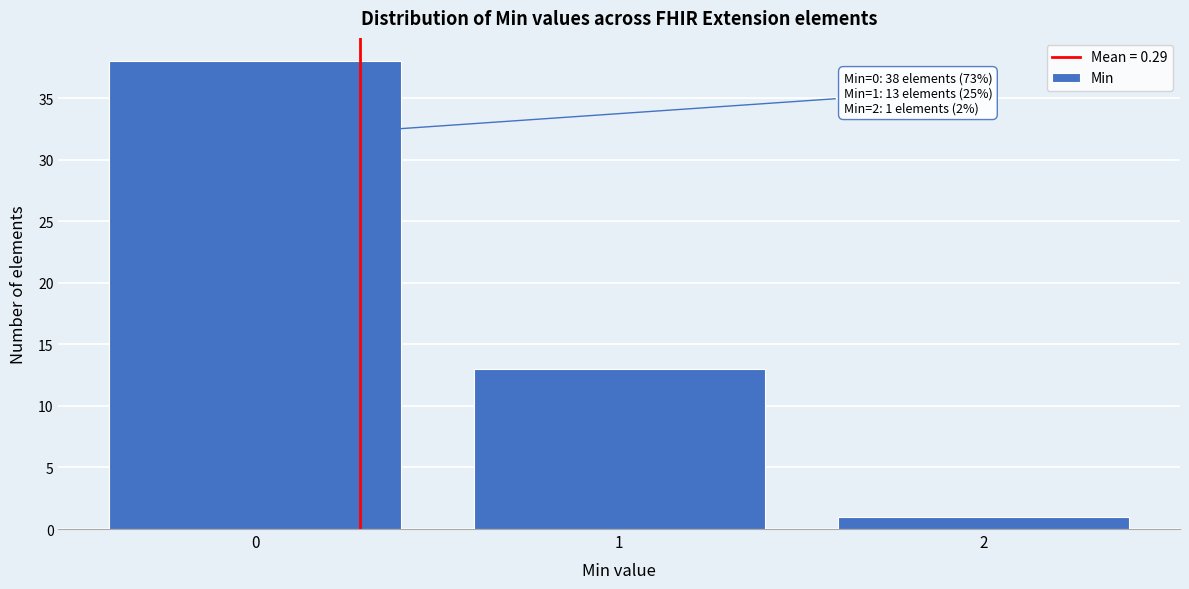

Reading right to left, extract all data points from this chart.

1	13	38